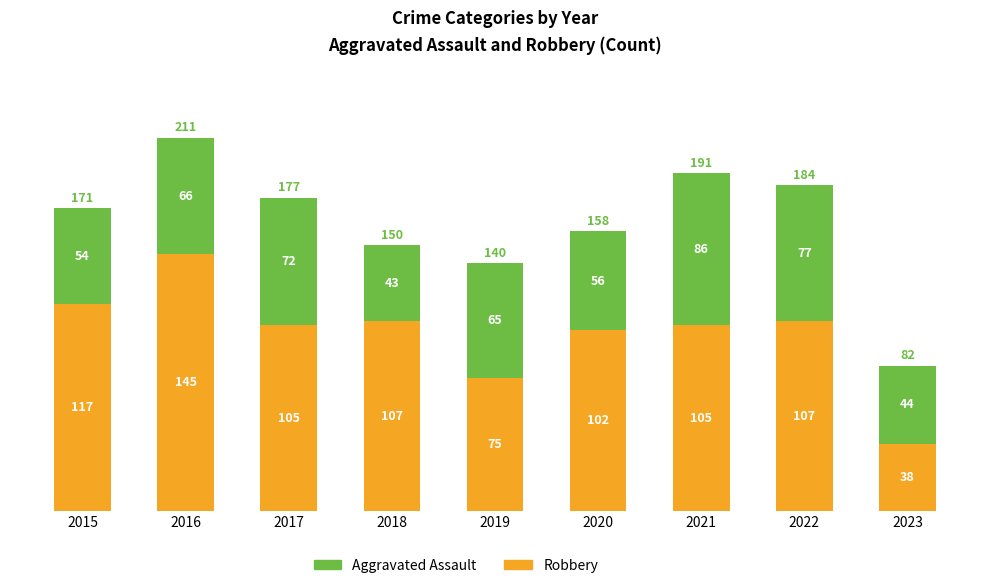

What is the lowest value of the Robbery series?

38